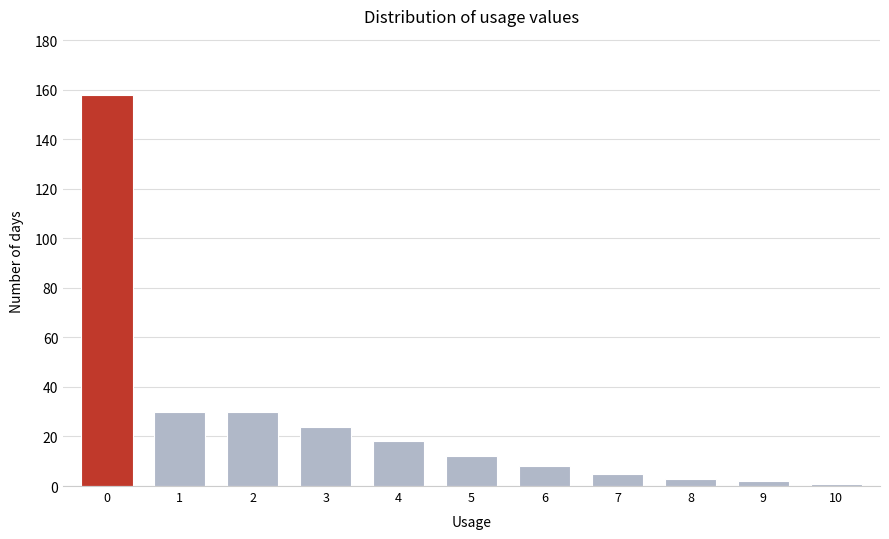

Reading left to right, what are all the values shown in this chart?

0=158	1=30	2=30	3=24	4=18	5=12	6=8	7=5	8=3	9=2	10=1